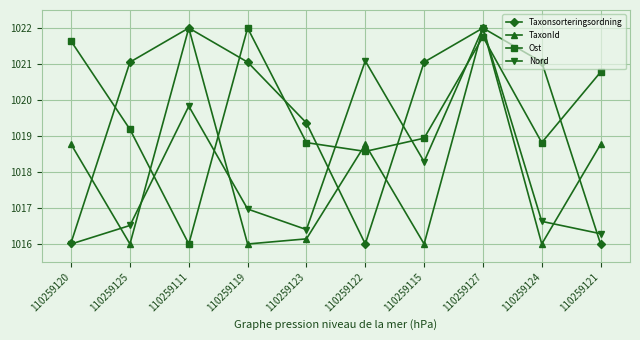

What is the value of the Taxonsorteringsordning point at the 2nd from the left?

1021.1